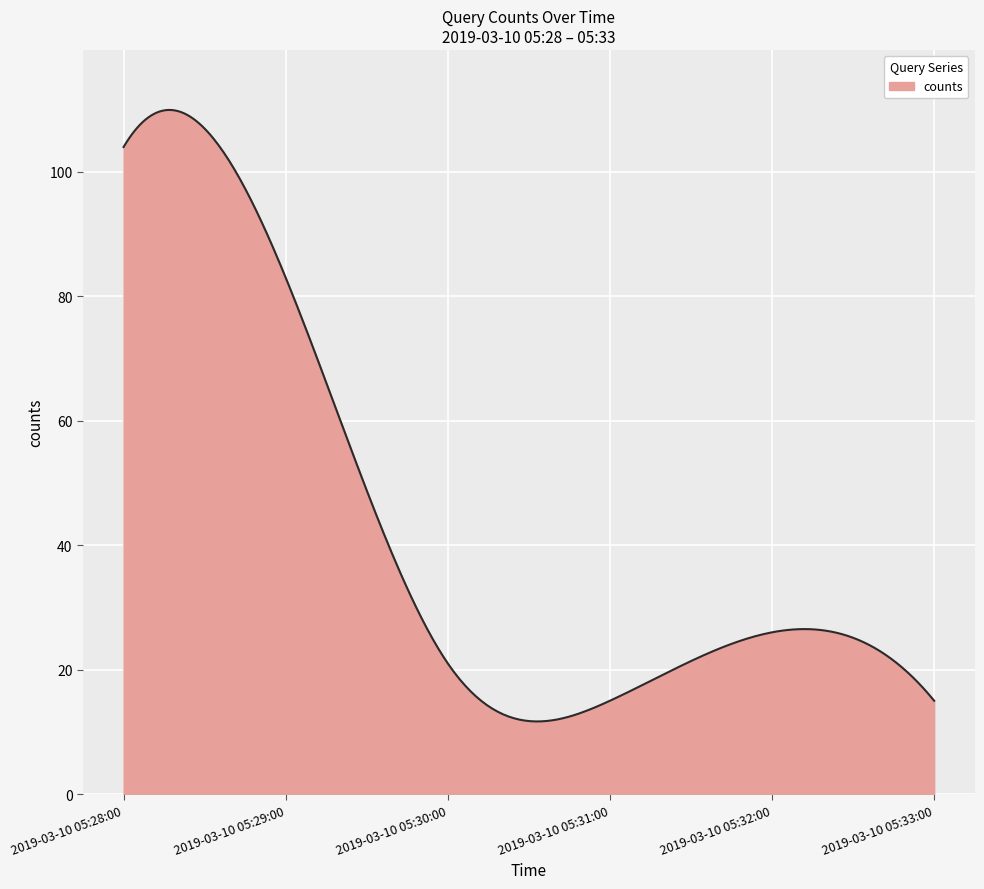

What is the minimum value shown in the chart?

11.7